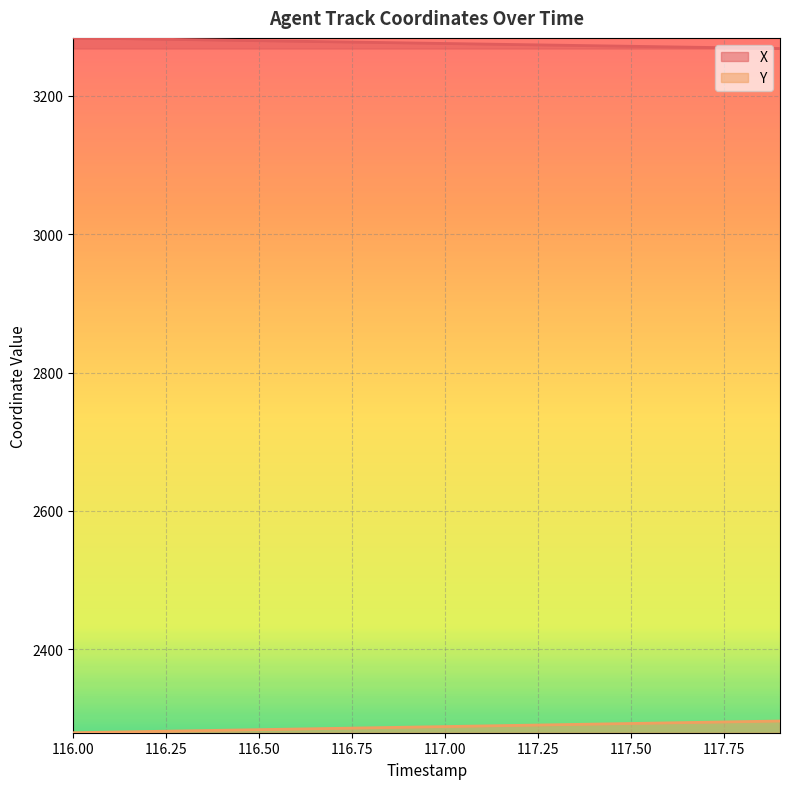

Rank the series by their maximum value, from lowest to highest.

Y, X